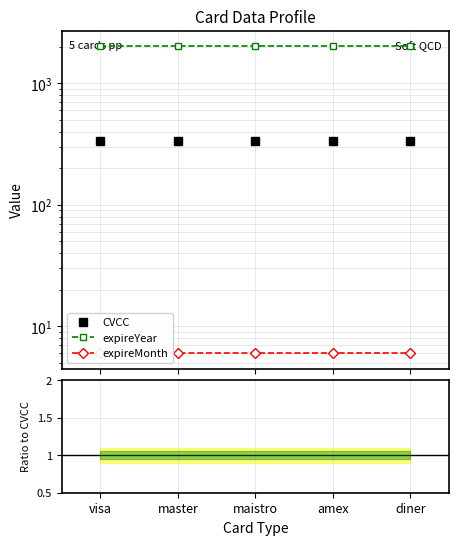

What is the approximate value of CVCC at master?

334.0